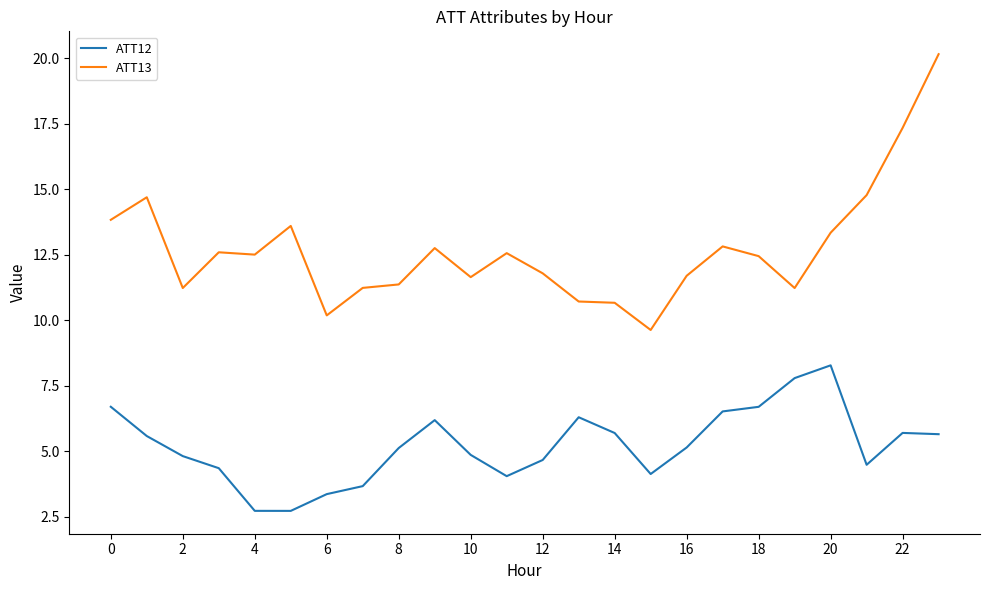

How many series are shown in this chart?

2